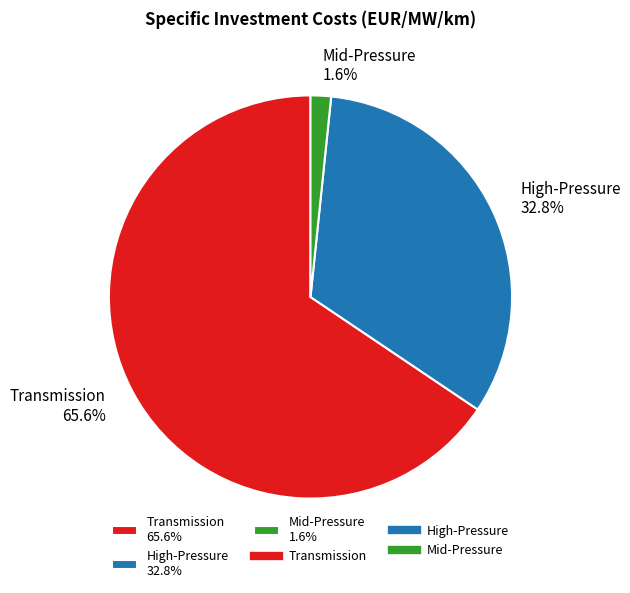

Is the sum of High-Pressure and Transmission greater than half?

Yes